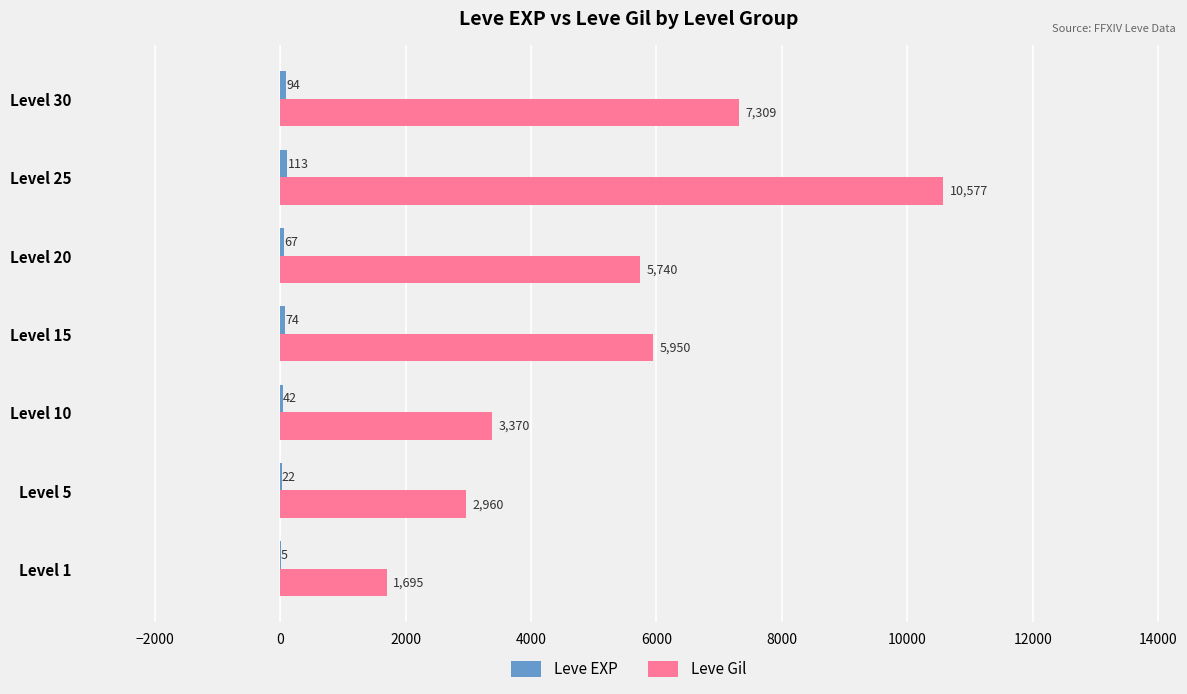

What is the sum of all Leve Gil values?

37601